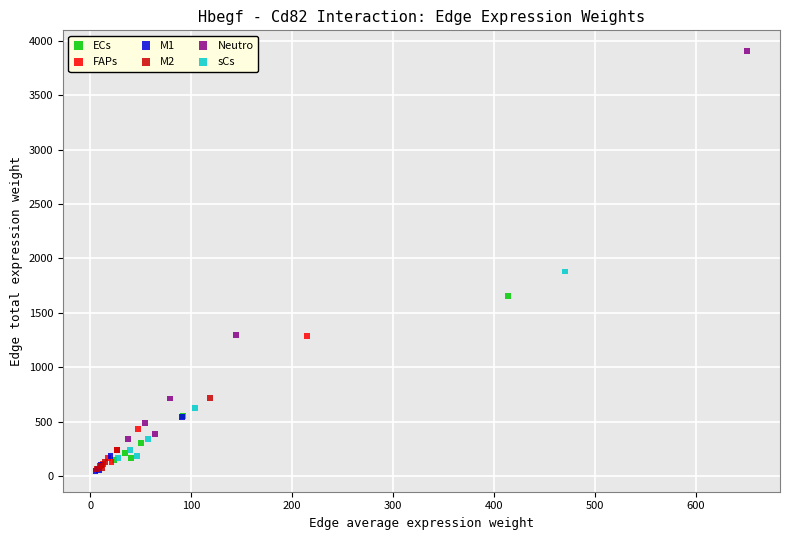

Which series has the widest spread of Y values?

Neutro